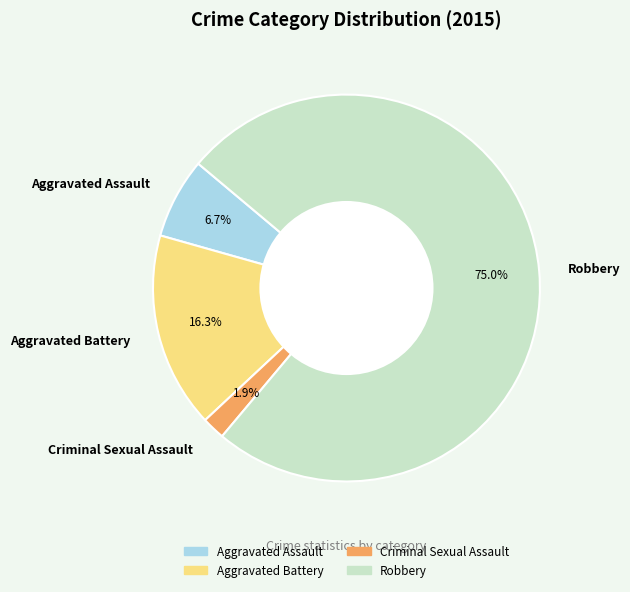

Count the number of slices in the pie.

4